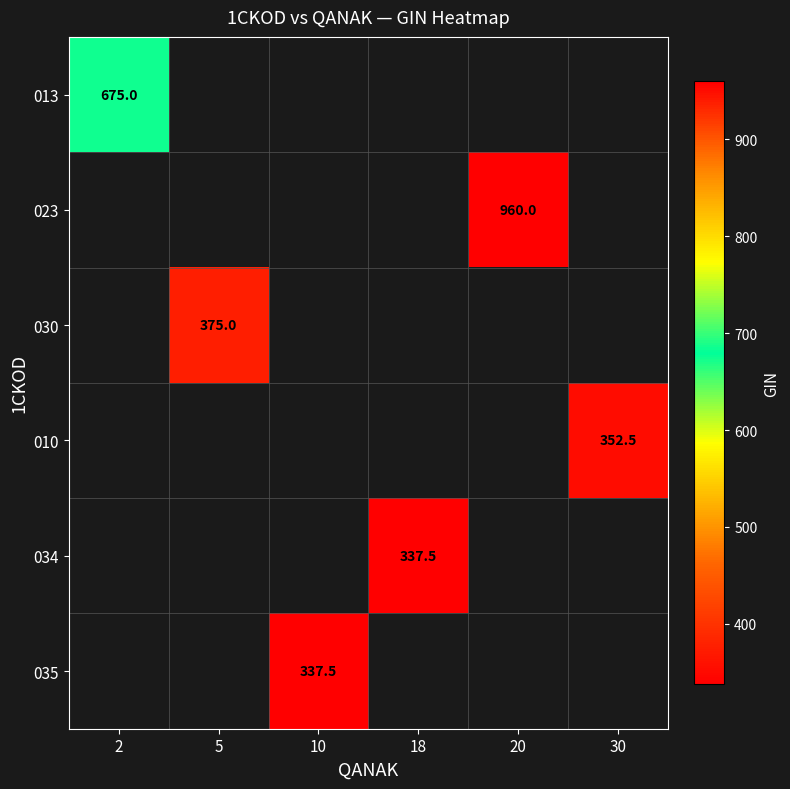

At which label is 013 closest to 675?

2